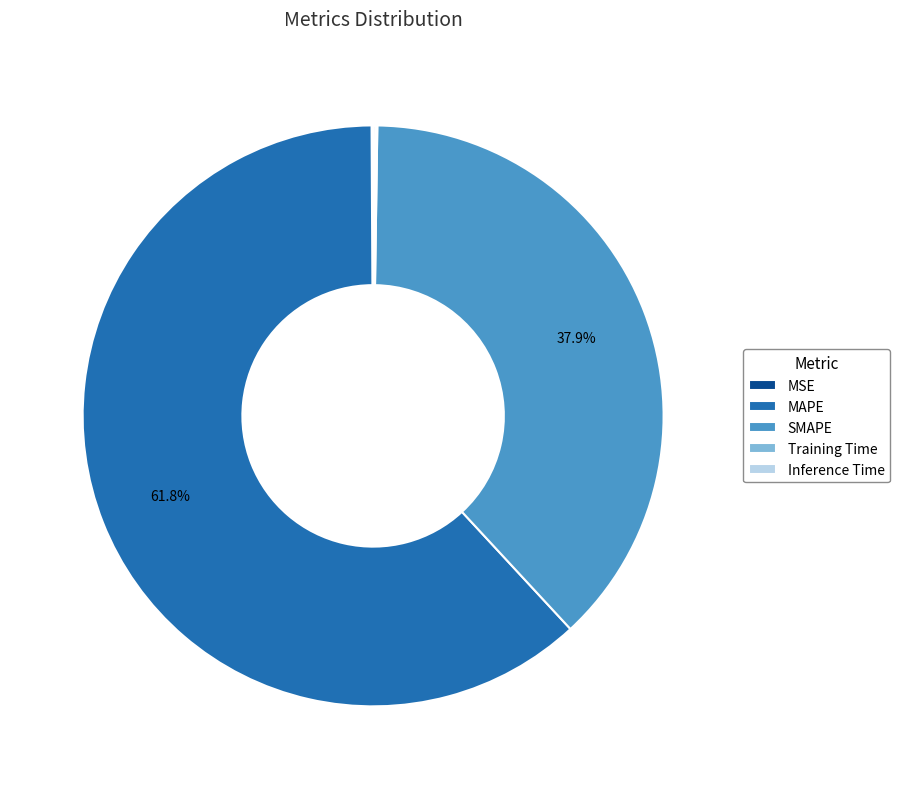

Which slice represents more than half of the pie?

MAPE